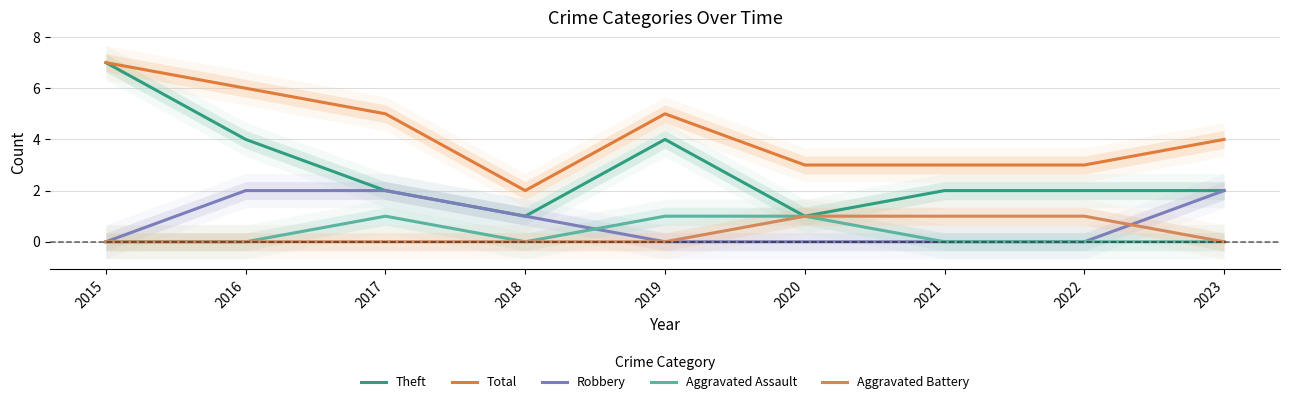

At which category is the sum across all series the highest?

2015